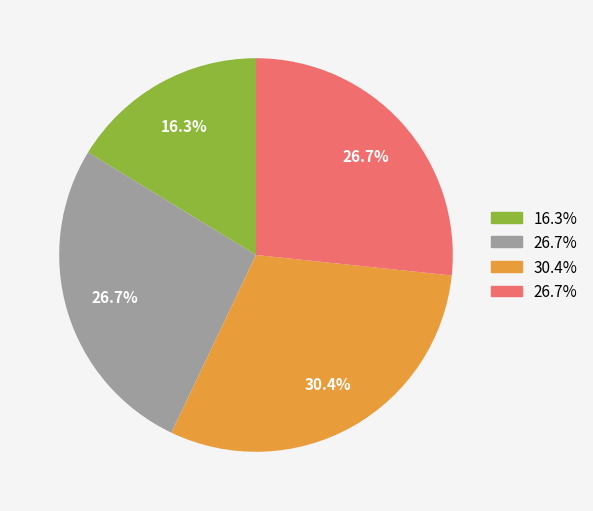

Does any single category account for the majority?

No